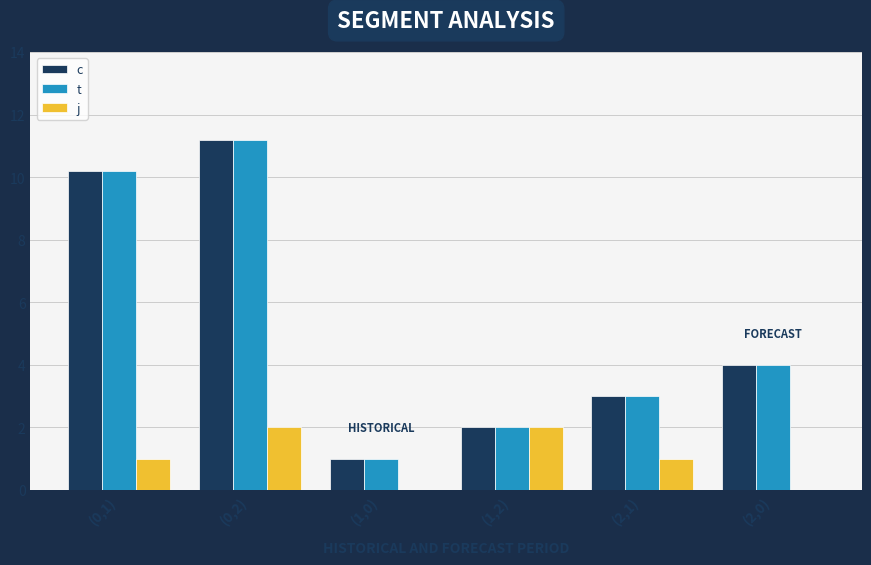

Is it true that j equals 3.0 at (0,2)?

False